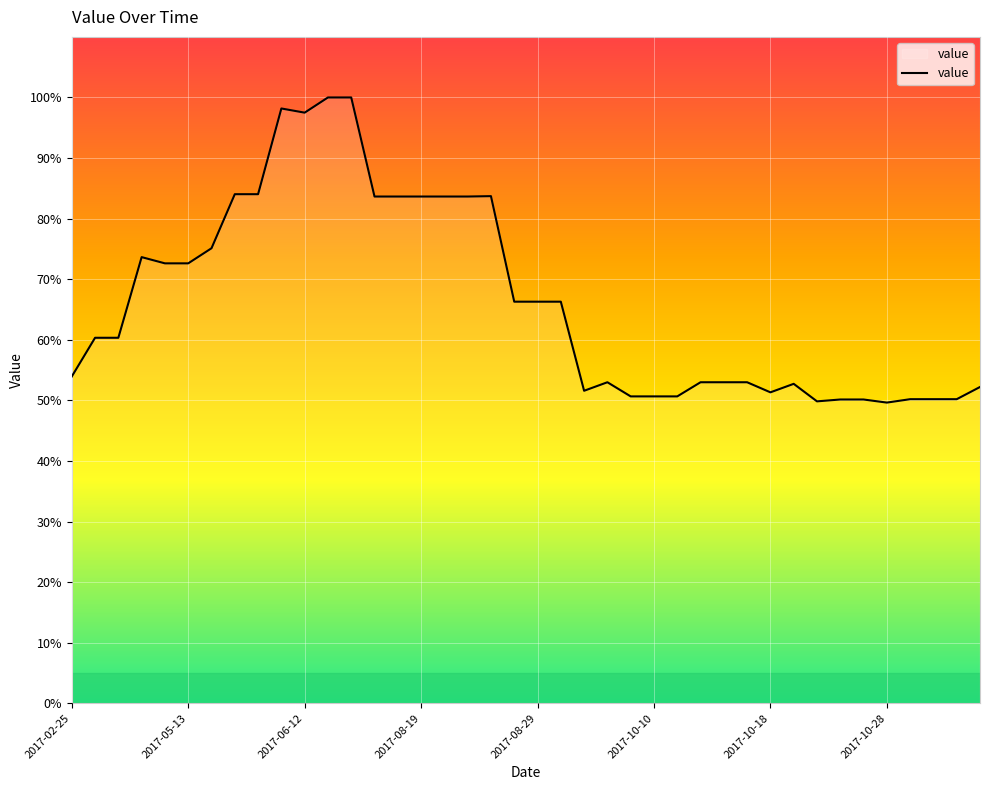

What is the smallest value displayed?

49.6